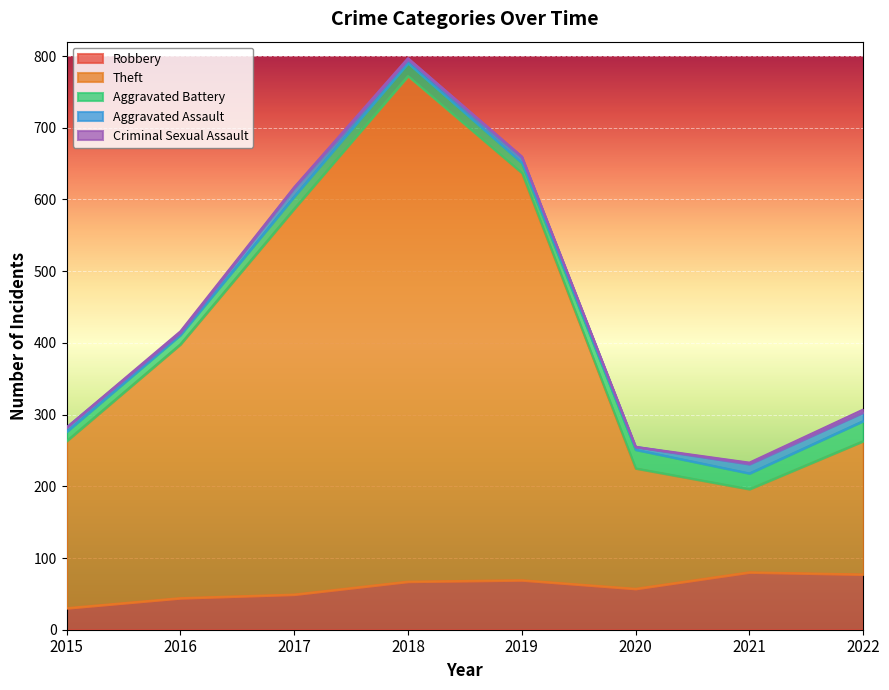

What is the value of the Criminal Sexual Assault point at the 7th from the left?

2